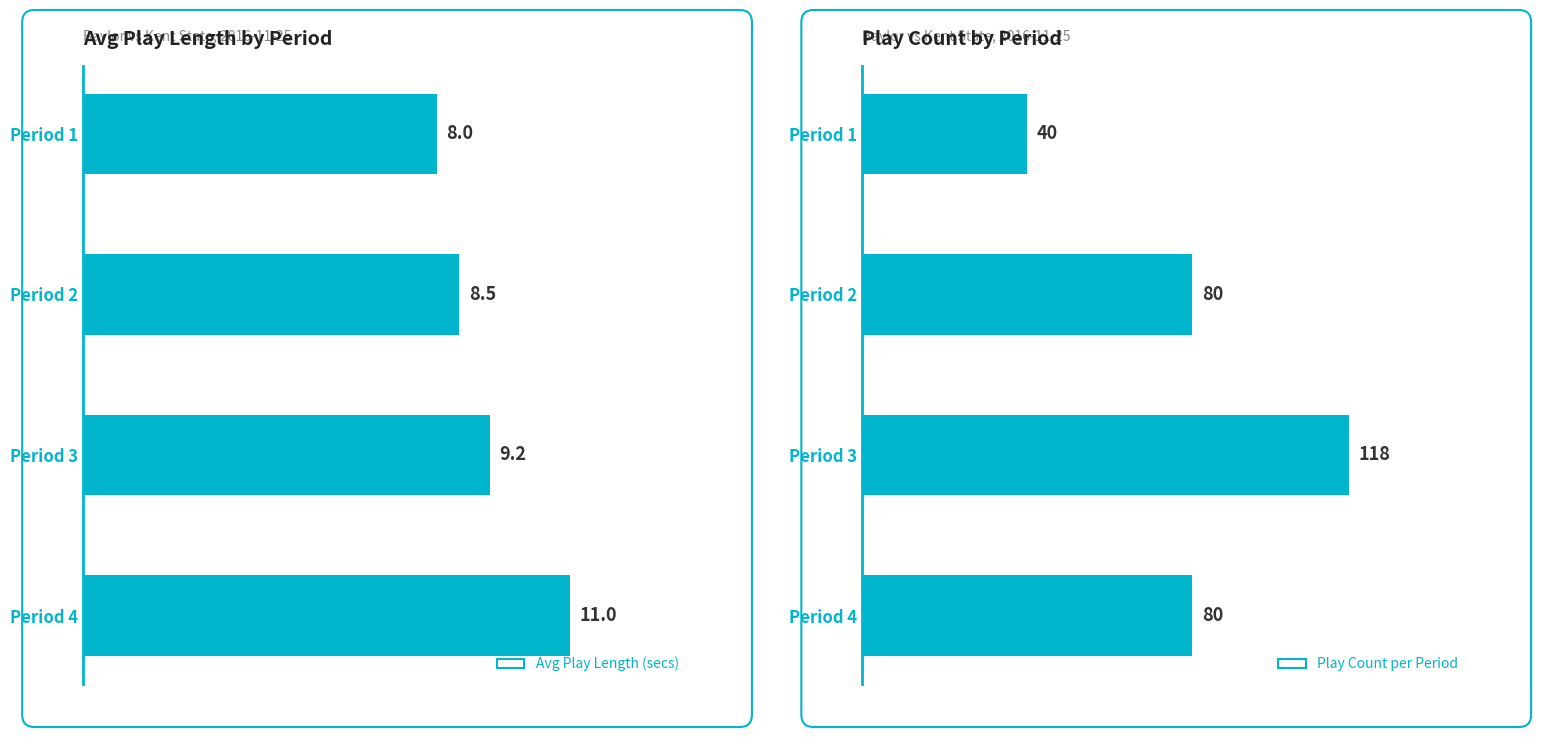

Count the number of data series in this chart.

2